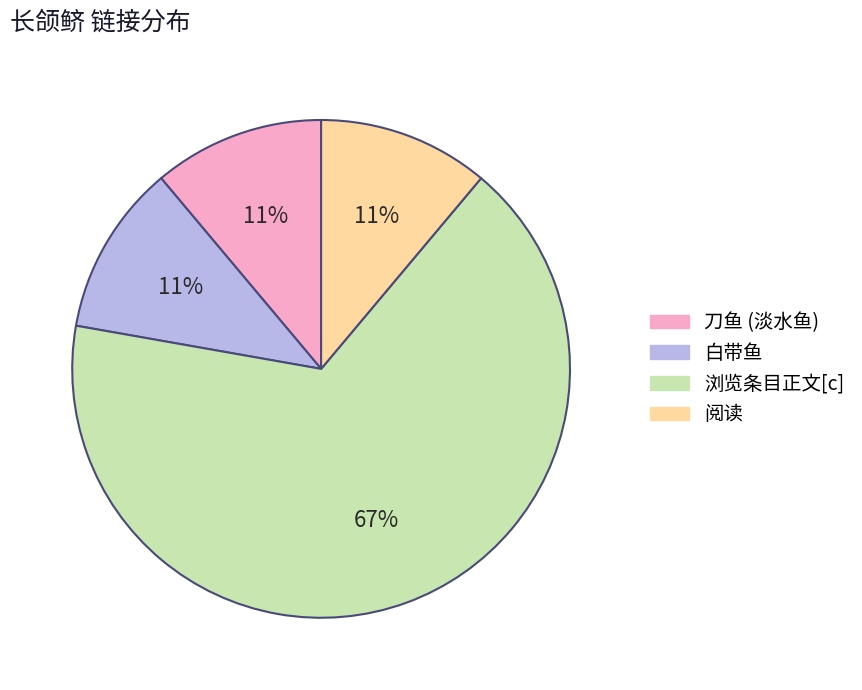

Which has a higher value, 阅读 or 浏览条目正文[c]?

浏览条目正文[c]